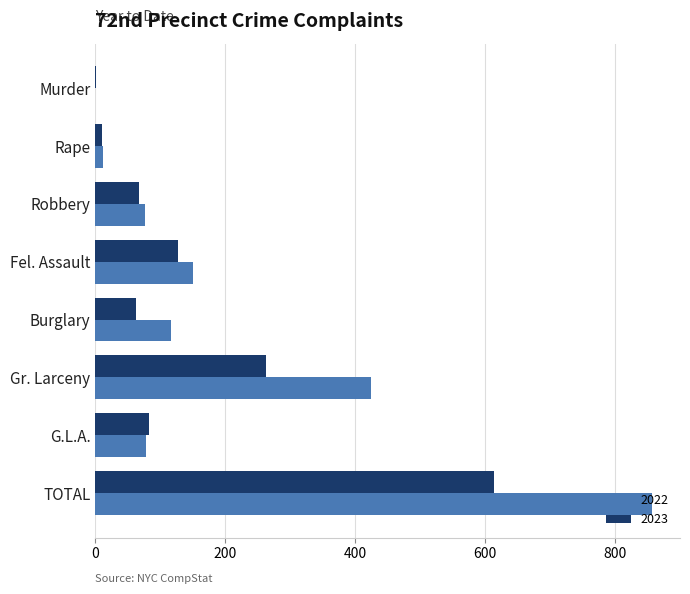

At which category is the sum across all series the highest?

TOTAL